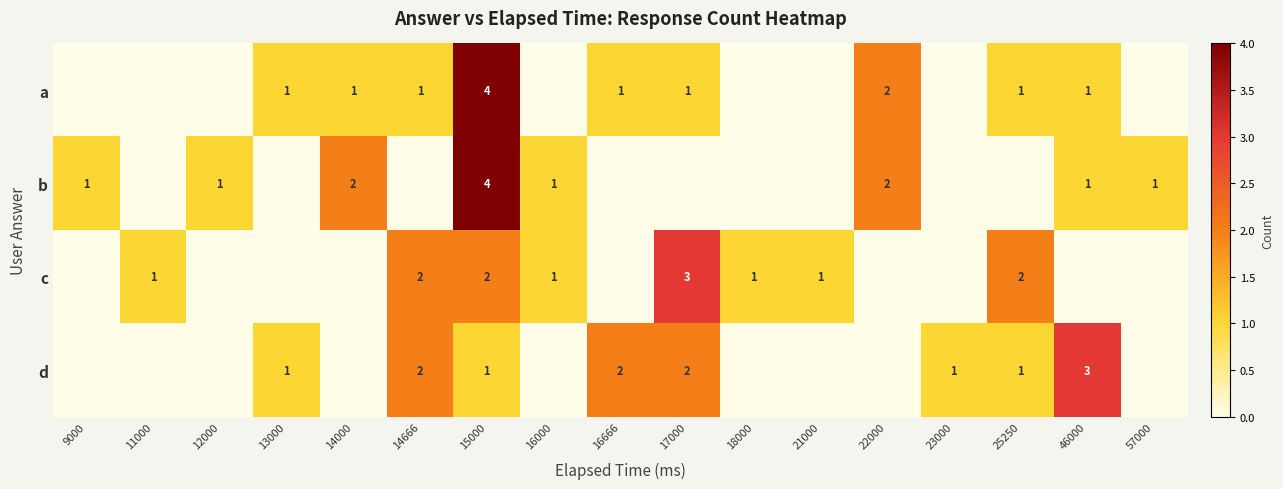

The value of a at 16666 is 1. True or false?

True